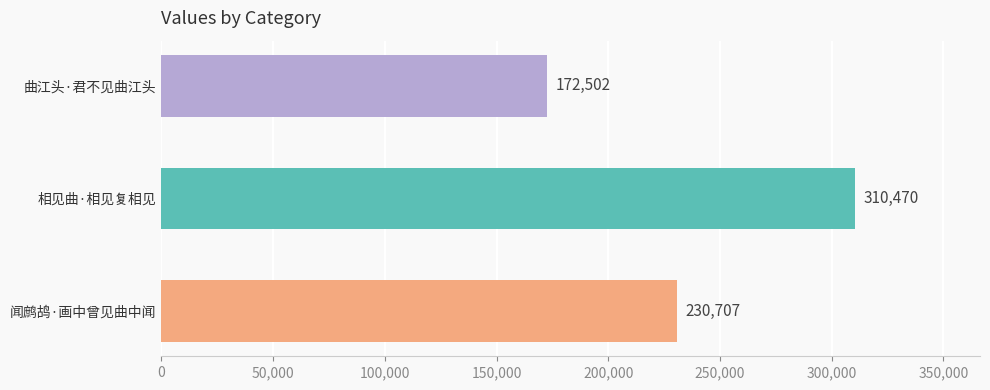

Where is the data nearest to the value 241486?

闻鹧鸪·画中曾见曲中闻